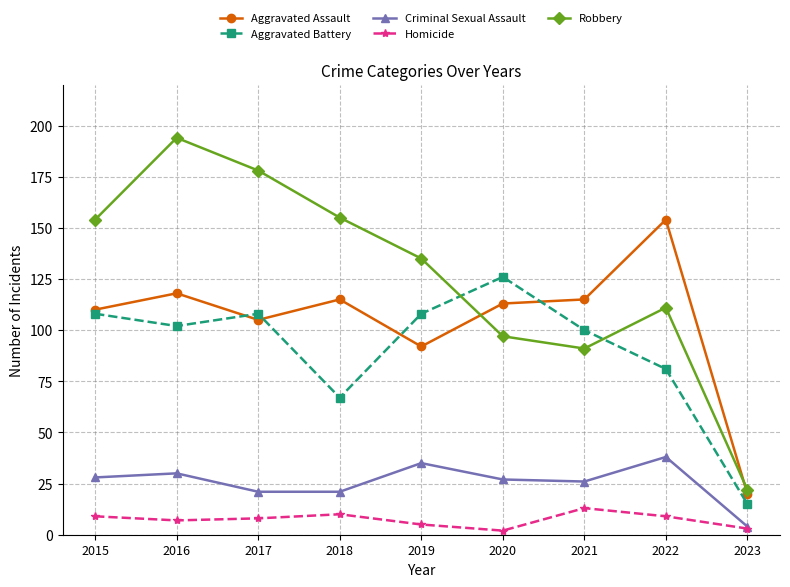

How many interior local peaks does the Aggravated Assault series have?

3